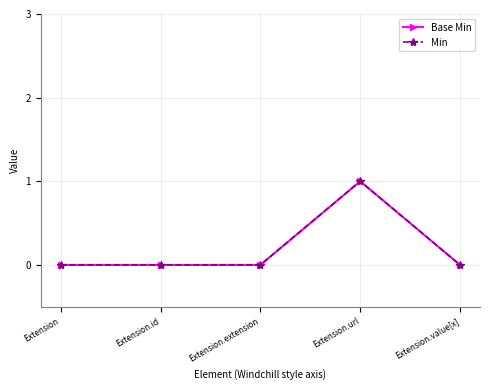

What value does the Base Min series have at Extension.url?

1